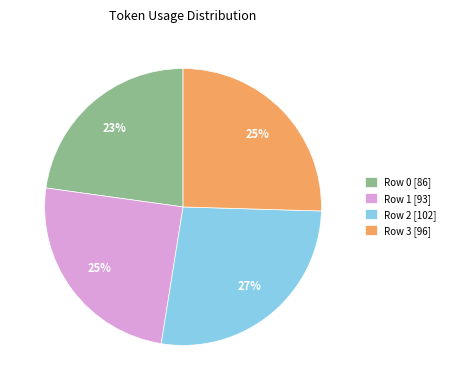

True or false: Row 3 accounts for 38% of the total.

False